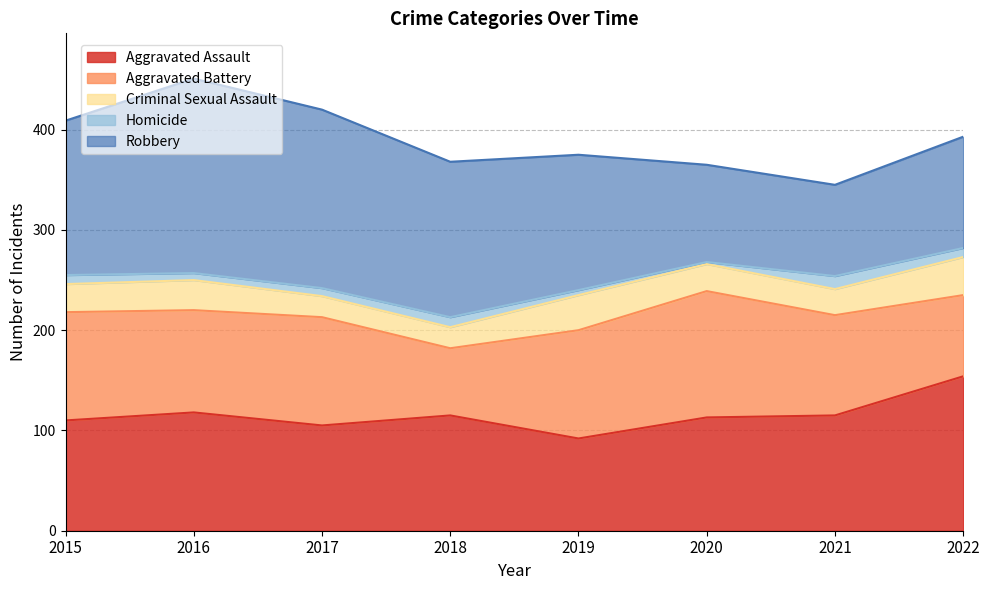

Rank the series at 2021 from highest to lowest value.

Aggravated Assault, Aggravated Battery, Robbery, Criminal Sexual Assault, Homicide